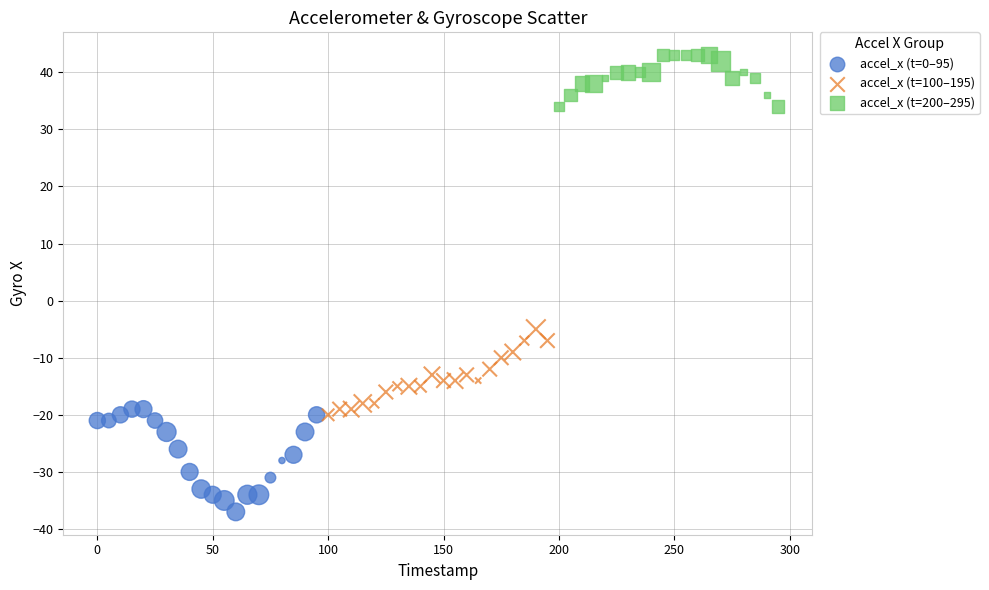

Which series has the largest Y range (max minus min)?

accel_x (t=0–95)